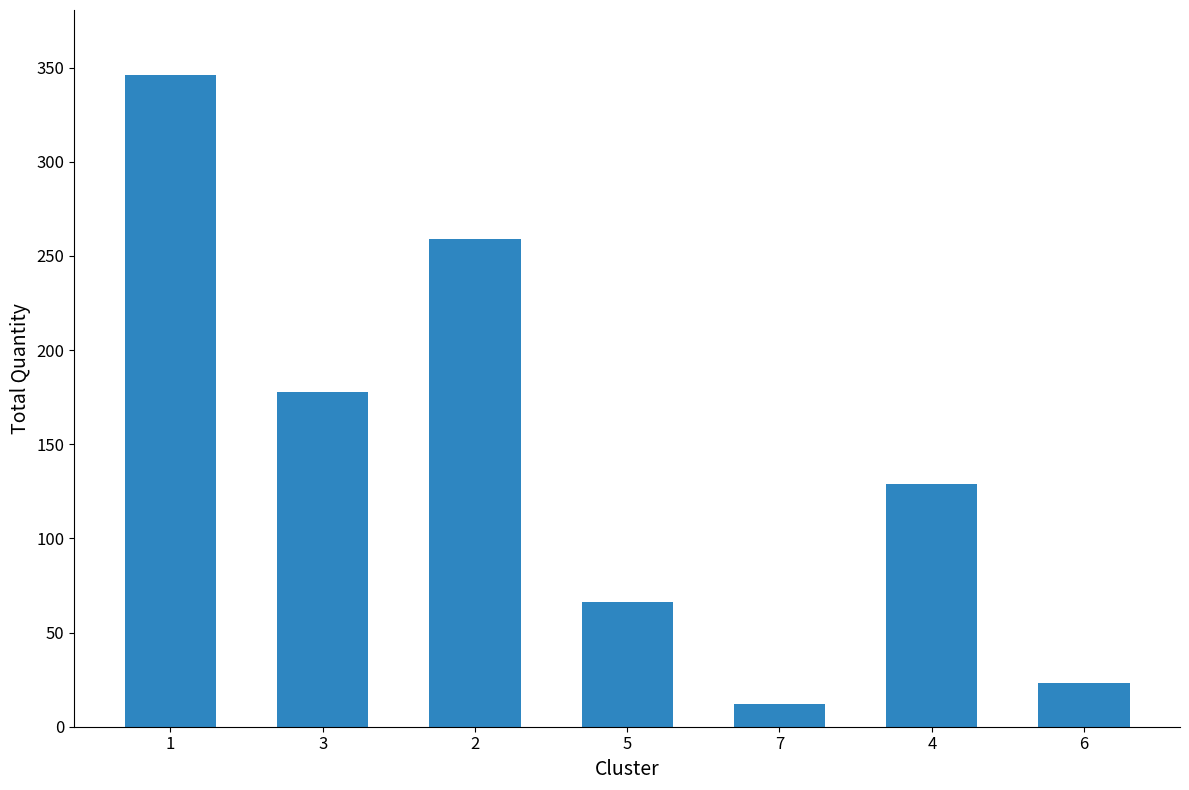

Is it true that the value at 3 is 258?

False